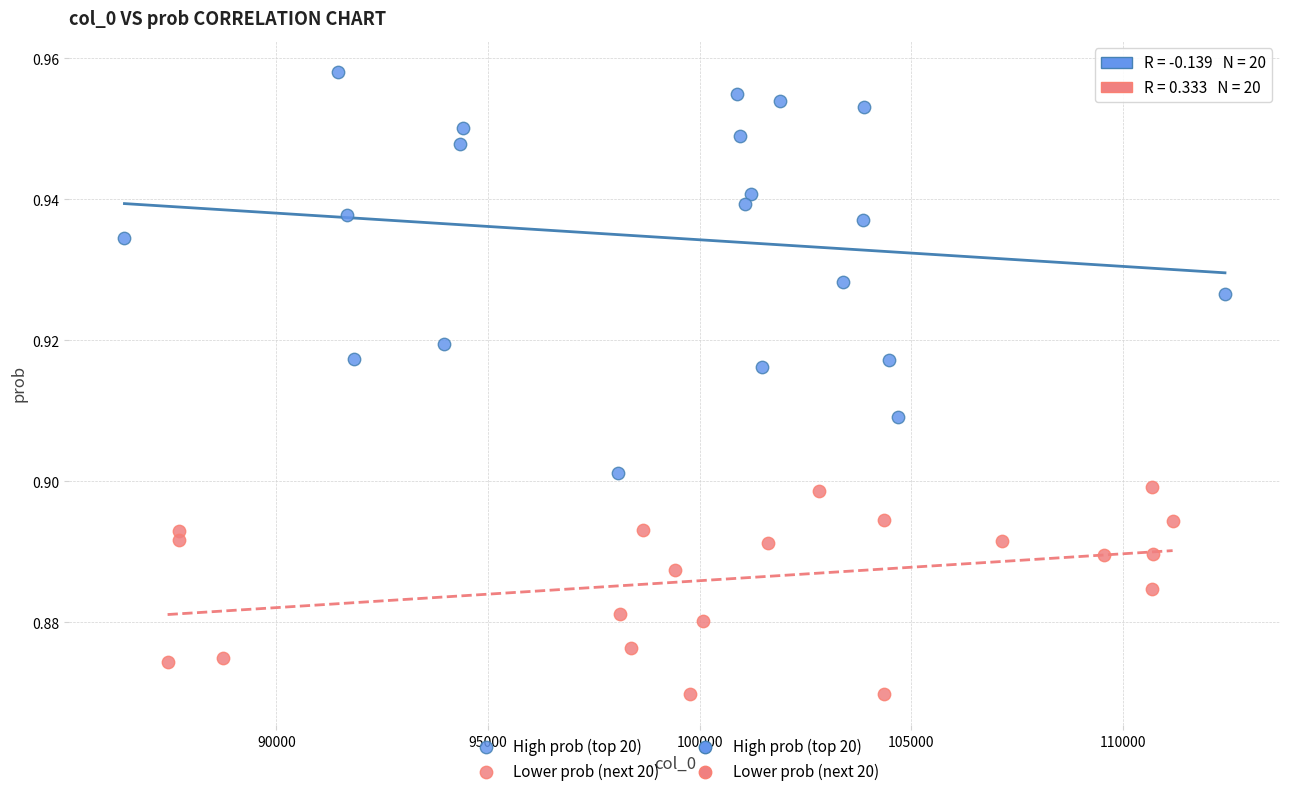

Which series contains the lowest Y value?

Lower prob (next 20)